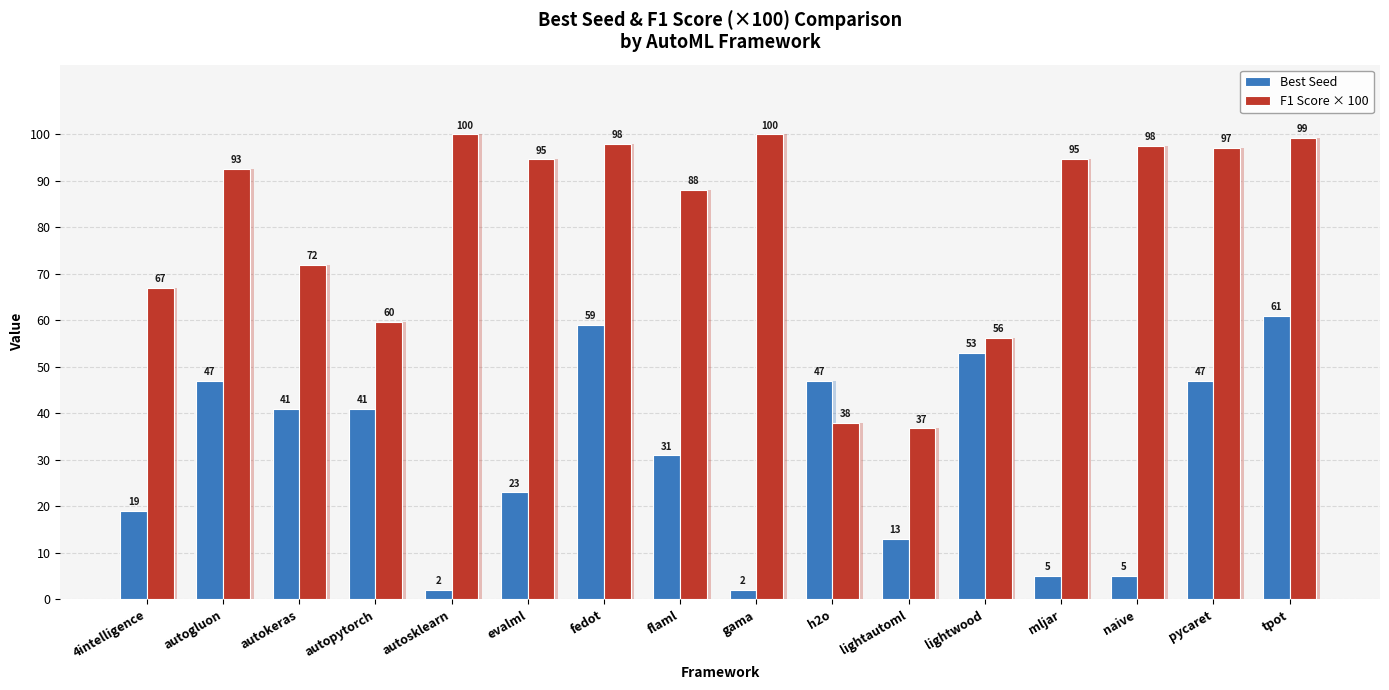

List the series in order of their peak value, highest first.

F1 Score × 100, Best Seed